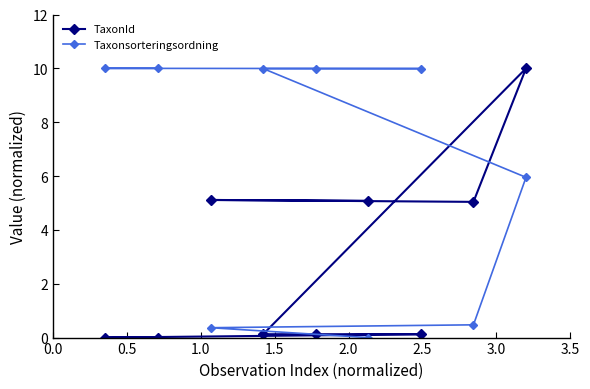

What is the highest value of the Taxonsorteringsordning series?

10.0